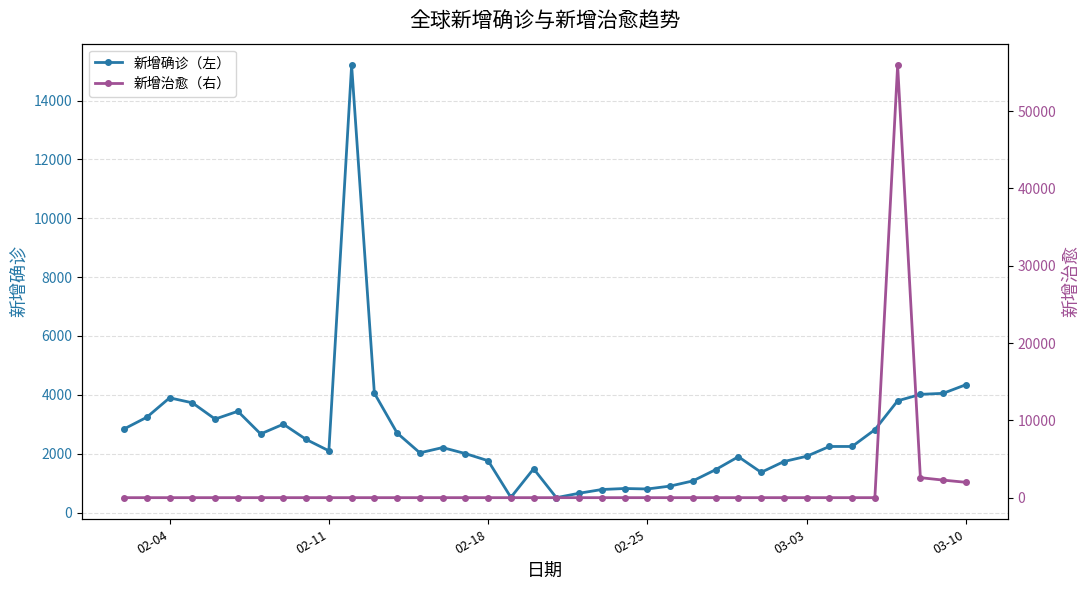

What is the minimum value for 新增确诊（左）?

506